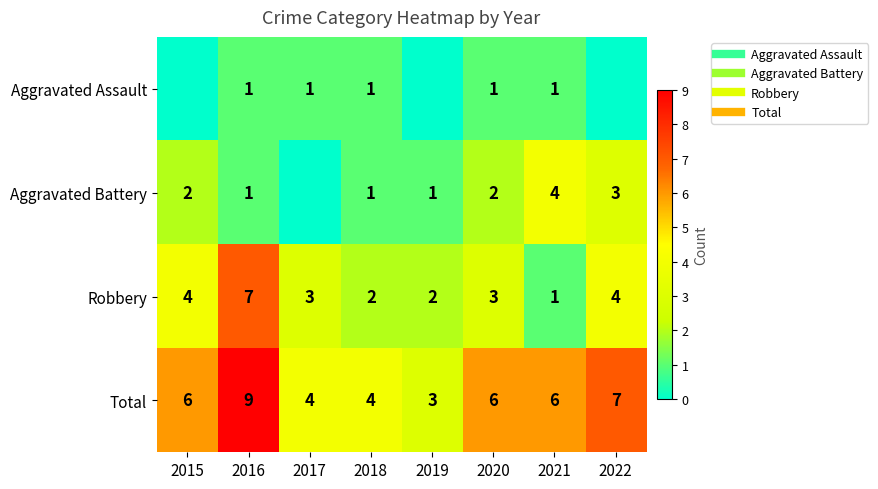

At 2016, list the series in order from largest to smallest.

Total, Robbery, Aggravated Assault, Aggravated Battery